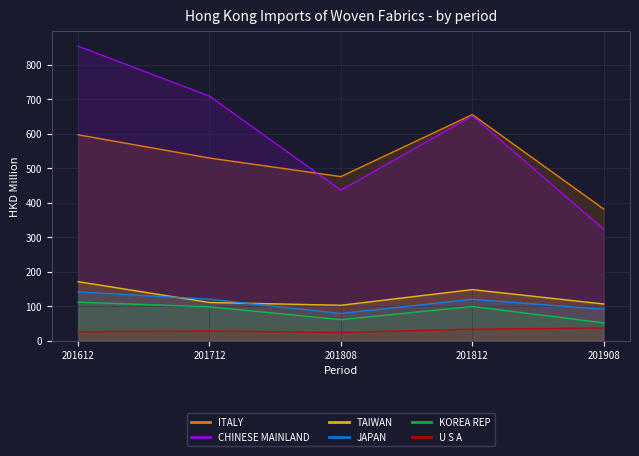

What is the difference between the CHINESE MAINLAND values at 201908 and 201712?

385.8